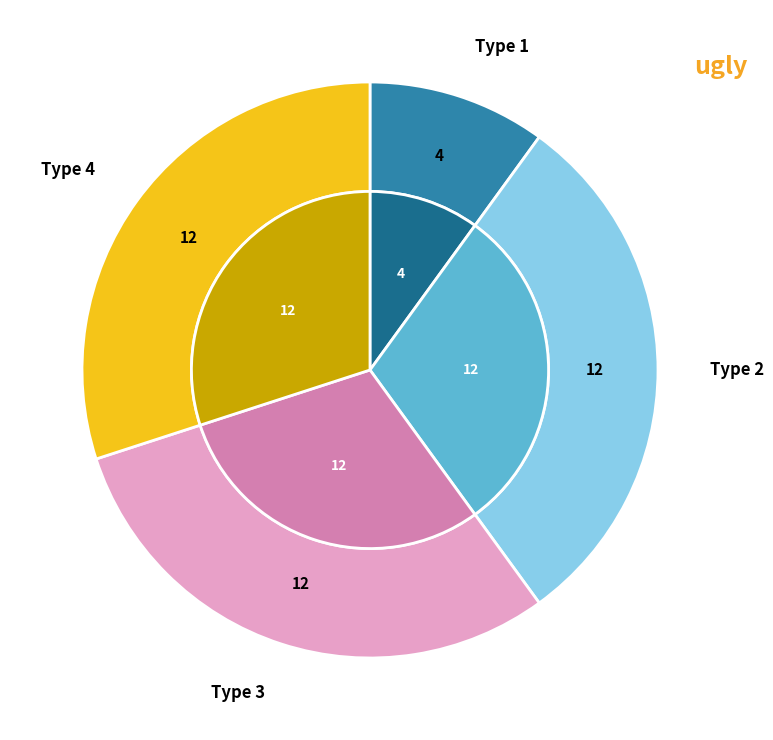

To the nearest percent, what is the average slice percentage?

25%